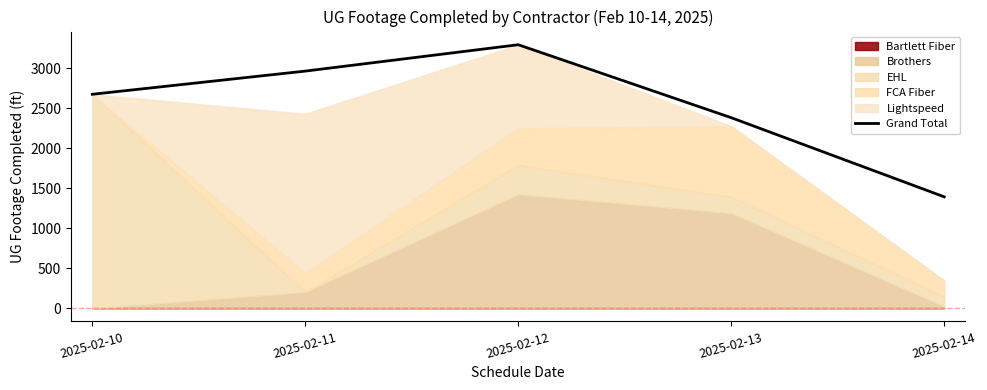

List the labels in order of value, largest first.

2025-02-12, 2025-02-11, 2025-02-10, 2025-02-13, 2025-02-14